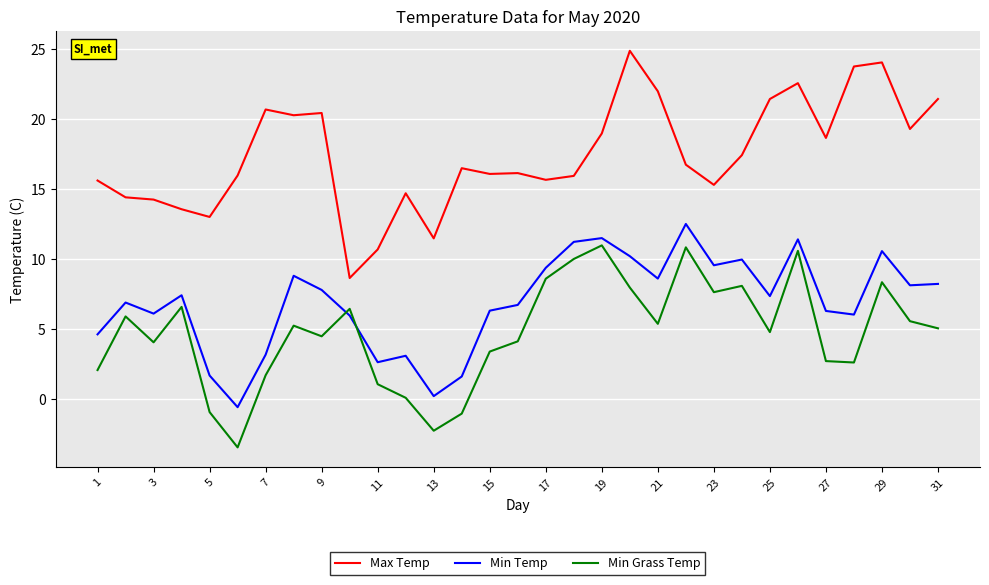

What is the maximum value shown in the chart?

24.9